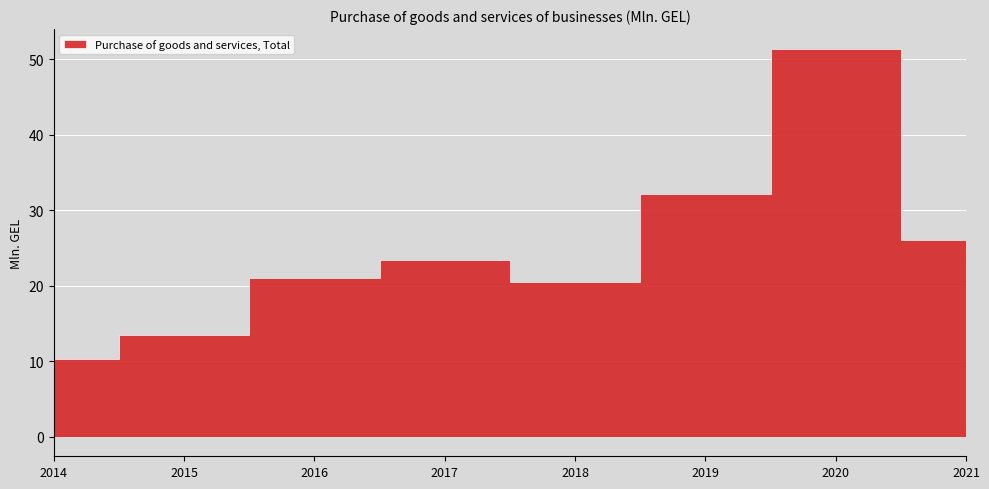

Where is the first local minimum?

2018